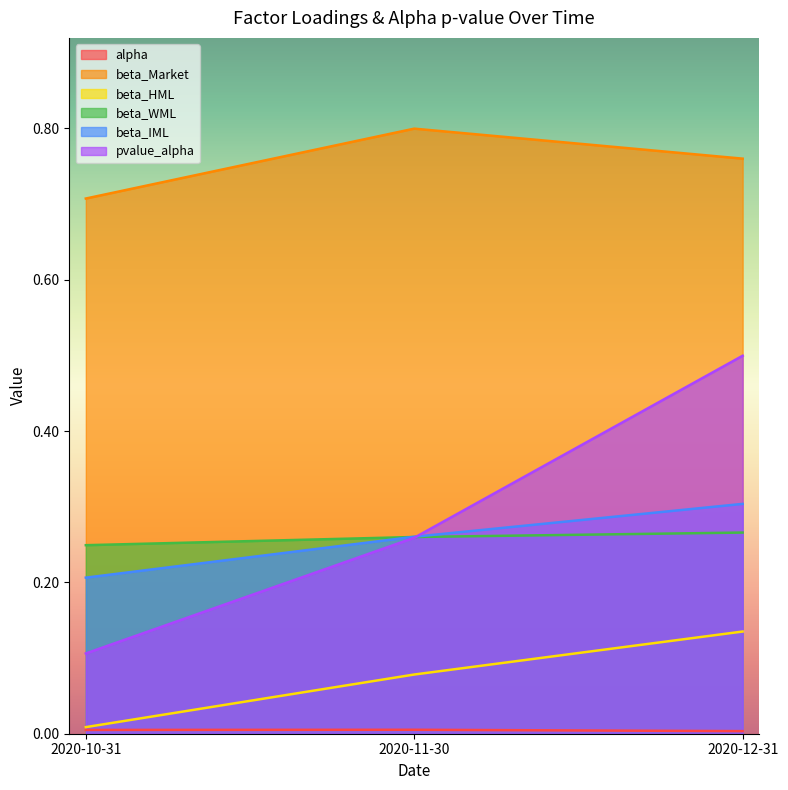

Reading right to left, what are all the values shown in this chart?

alpha: 2020-12-31=0.0	2020-11-30=0.0	2020-10-31=0.0
beta_Market: 2020-12-31=0.8	2020-11-30=0.8	2020-10-31=0.7
beta_HML: 2020-12-31=0.1	2020-11-30=0.1	2020-10-31=0.0
beta_WML: 2020-12-31=0.3	2020-11-30=0.3	2020-10-31=0.2
beta_IML: 2020-12-31=0.3	2020-11-30=0.3	2020-10-31=0.2
pvalue_alpha: 2020-12-31=0.5	2020-11-30=0.3	2020-10-31=0.1